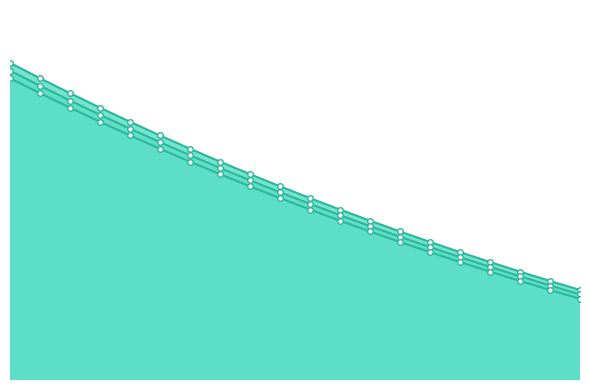

Read the DISCOUNT_MD value at 2.

1.0